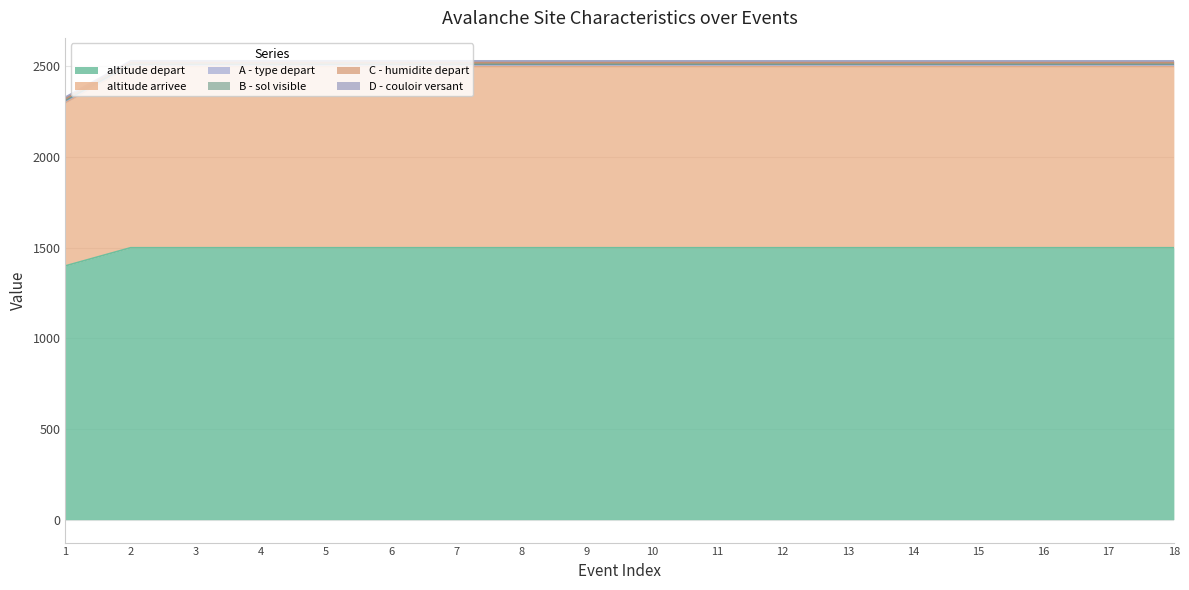

What are all the series names shown in the legend?

altitude depart, altitude arrivee, A - type depart, B - sol visible, C - humidite depart, D - couloir versant